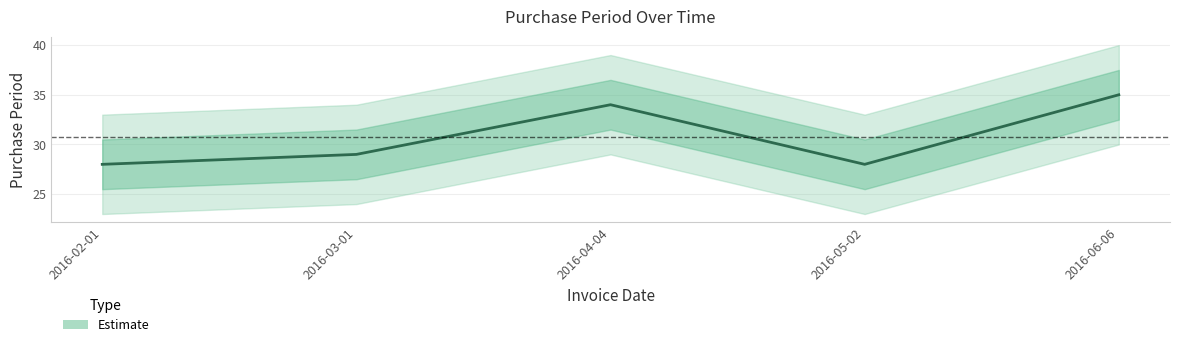

At which label does the data first exceed 29?

2016-04-04